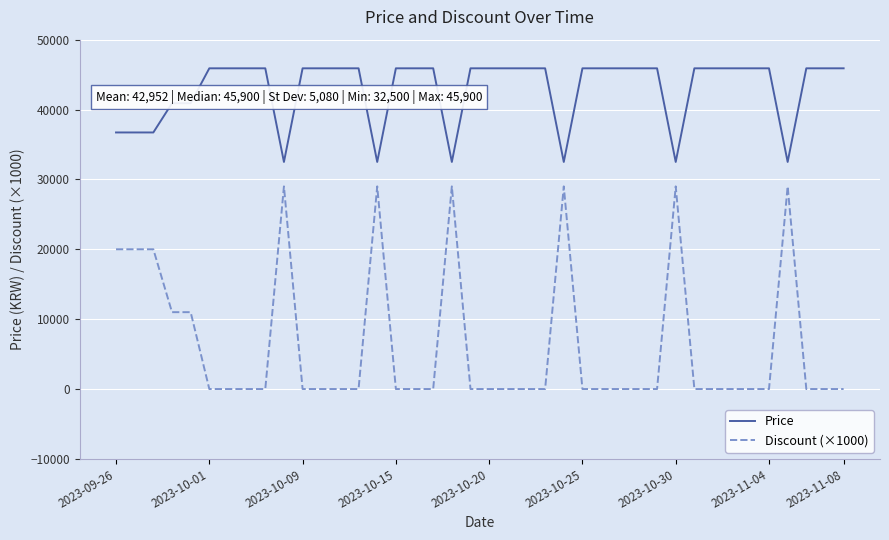

True or false: Discount (×1000) and Price intersect in this chart.

False